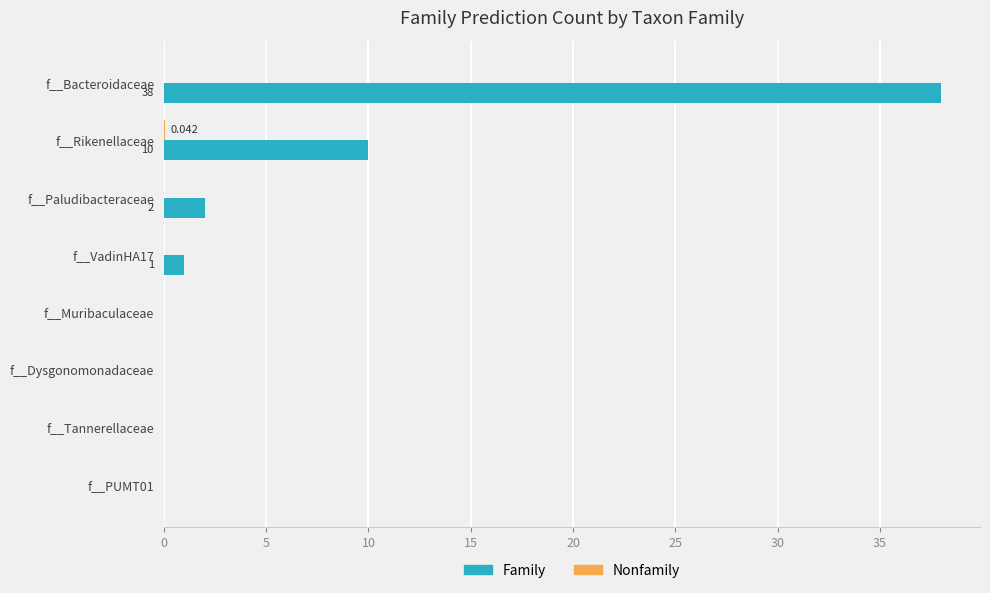

Which series has the largest total across all categories?

Family